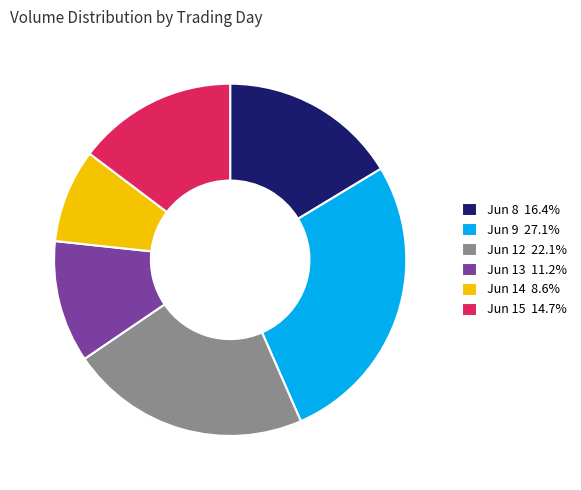

Does Jun 12 22.1% represent more than half of the total?

No